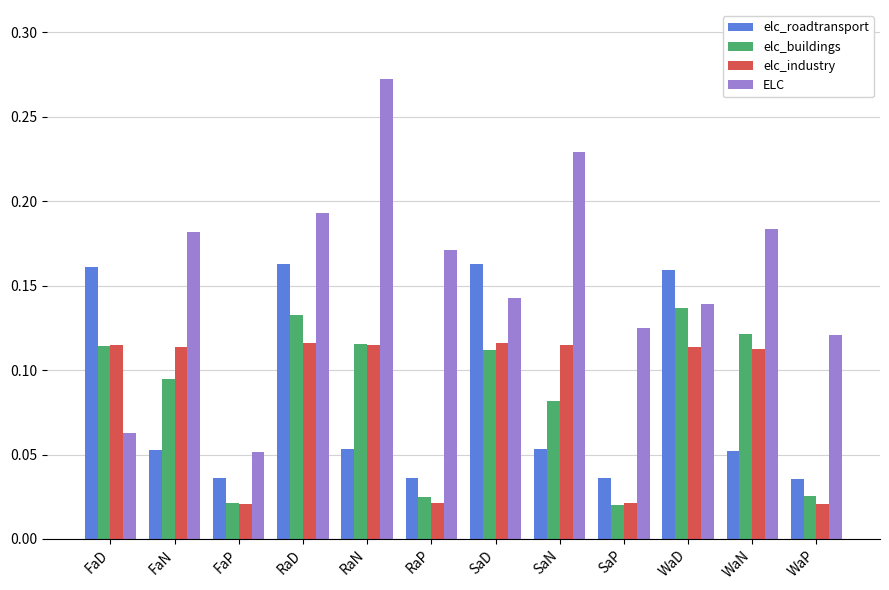

How many bars are there in total?

48